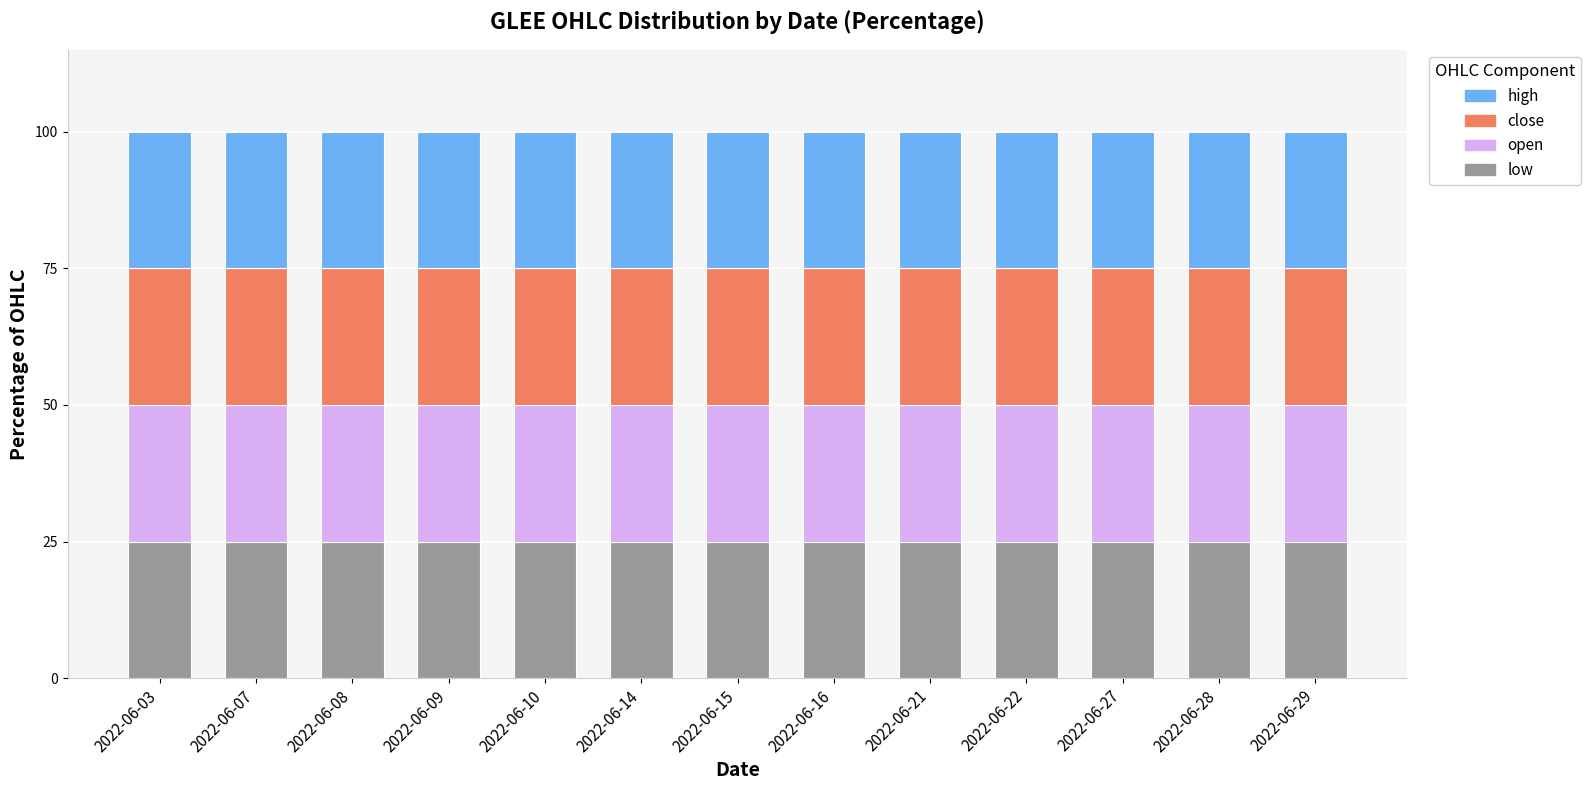

What is the value of the open bar at the 6th from the left?

25.0